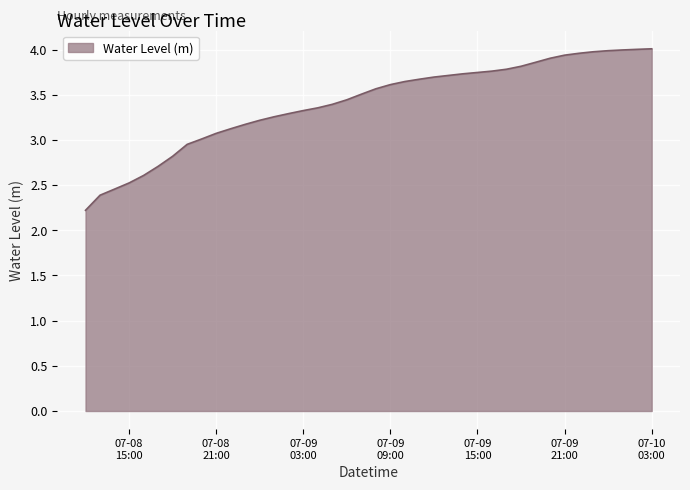

What is the smallest value displayed?

2.2